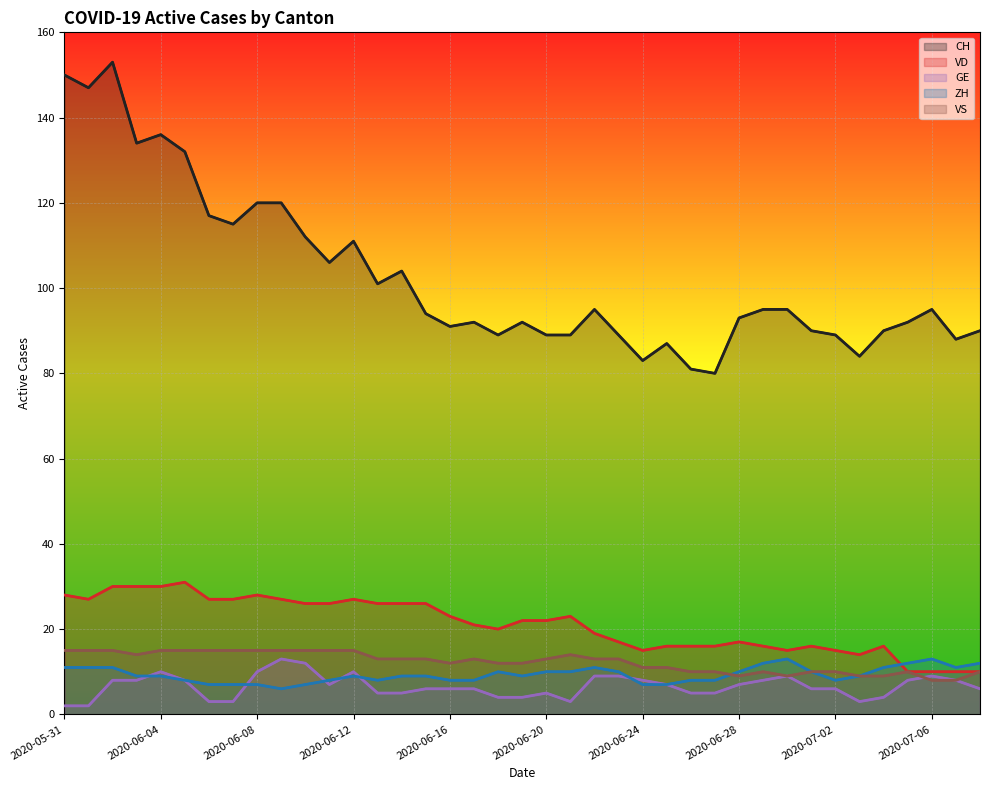

Which series has the largest total across all categories?

CH